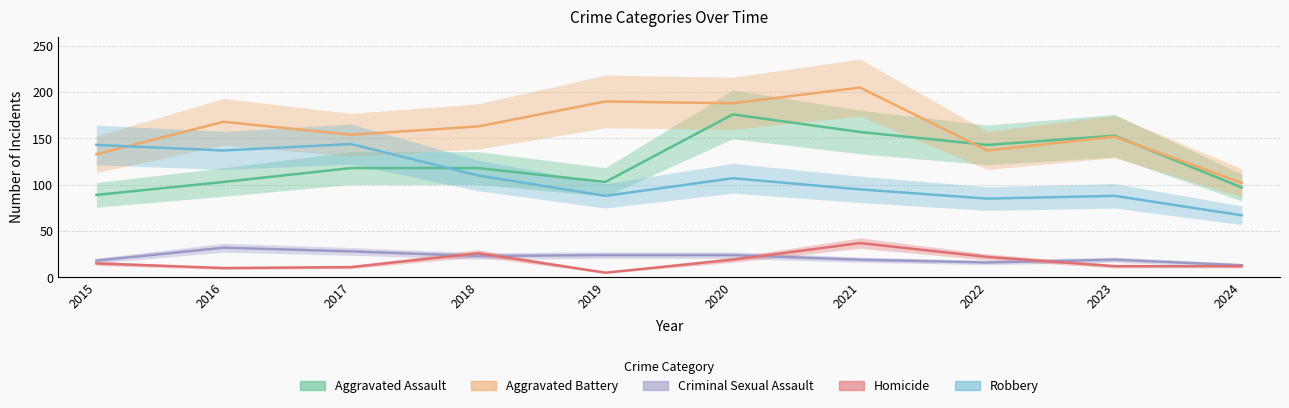

How many lines are shown in the chart?

5